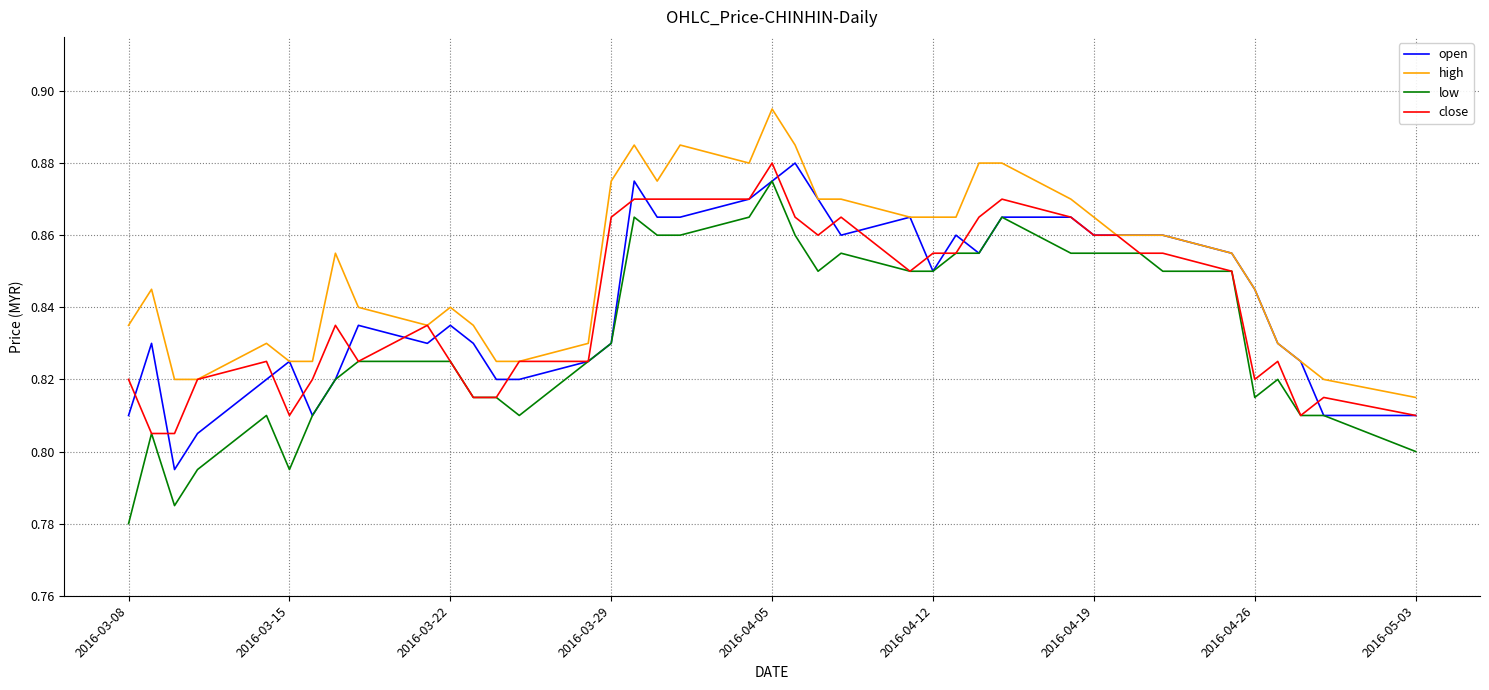

Which series has the widest spread of values?

low